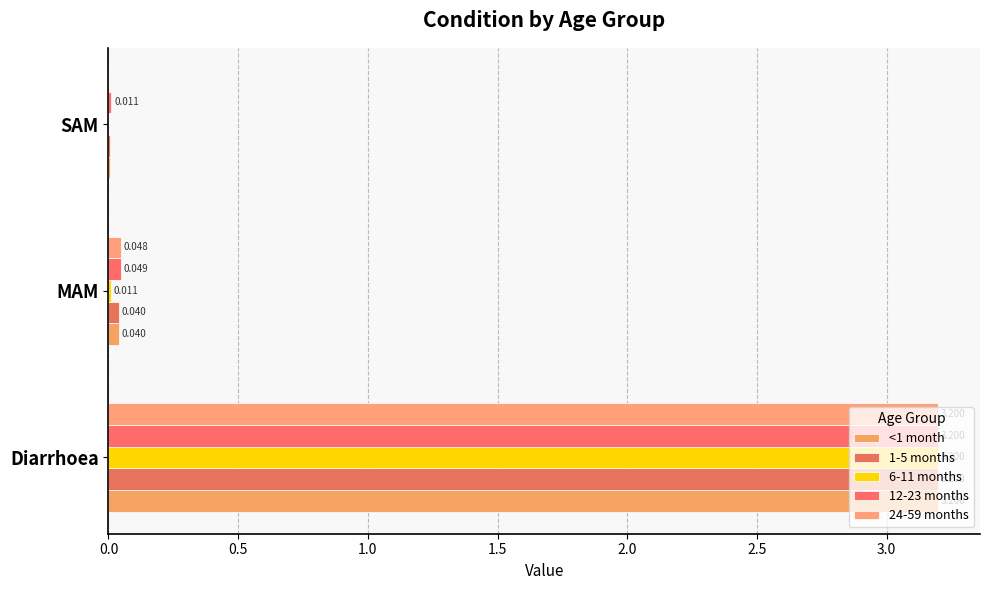

What is the difference between the maximum and minimum values in the 12-23 months series?

3.2